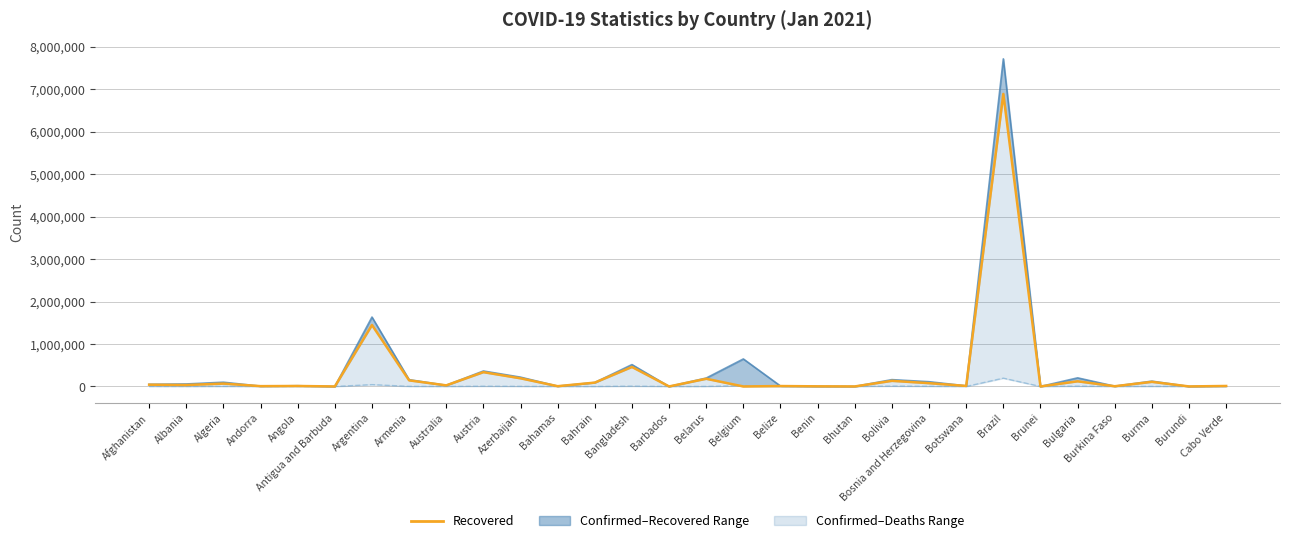

What is the difference between the Confirmed values at Albania and Antigua and Barbuda?

58832